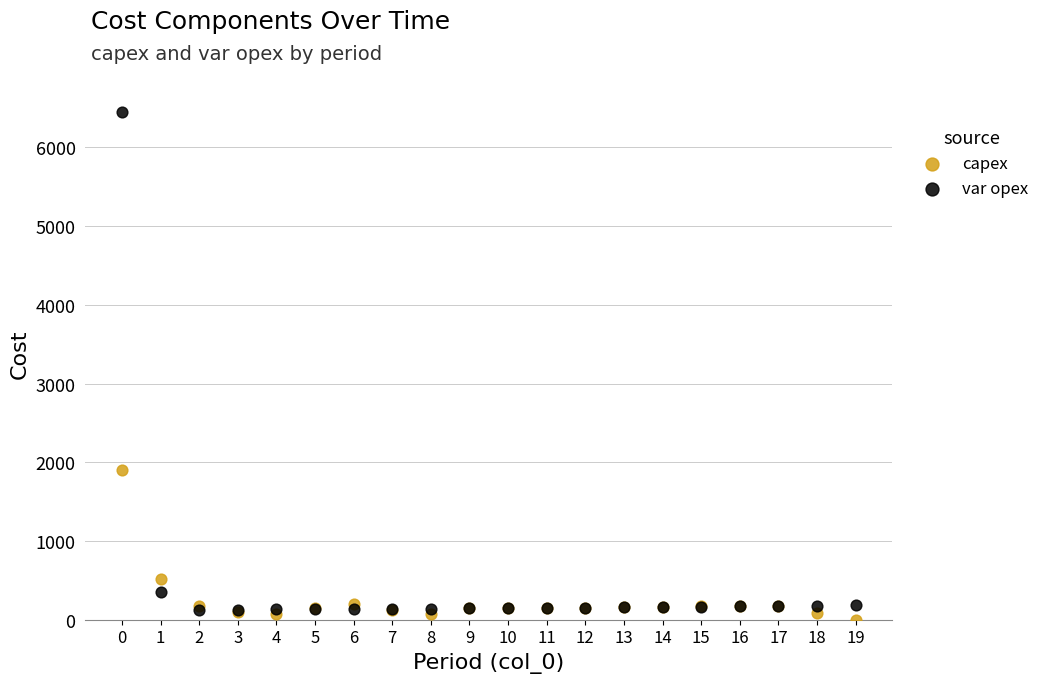

Which series reaches the minimum Y coordinate?

capex